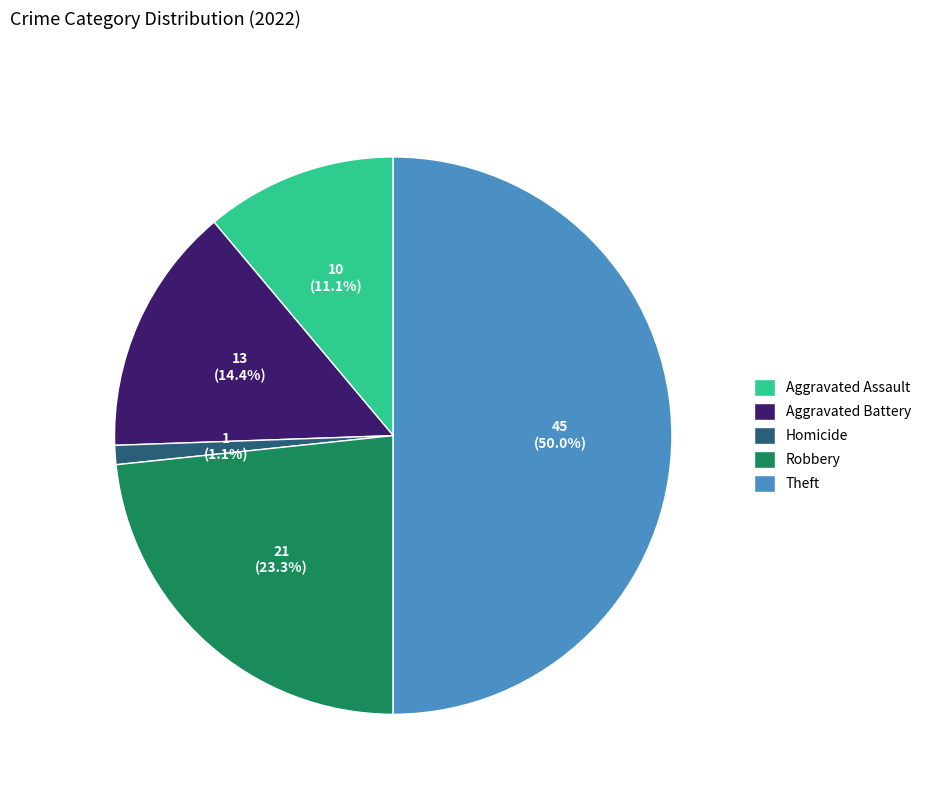

Count the number of slices in the pie.

5